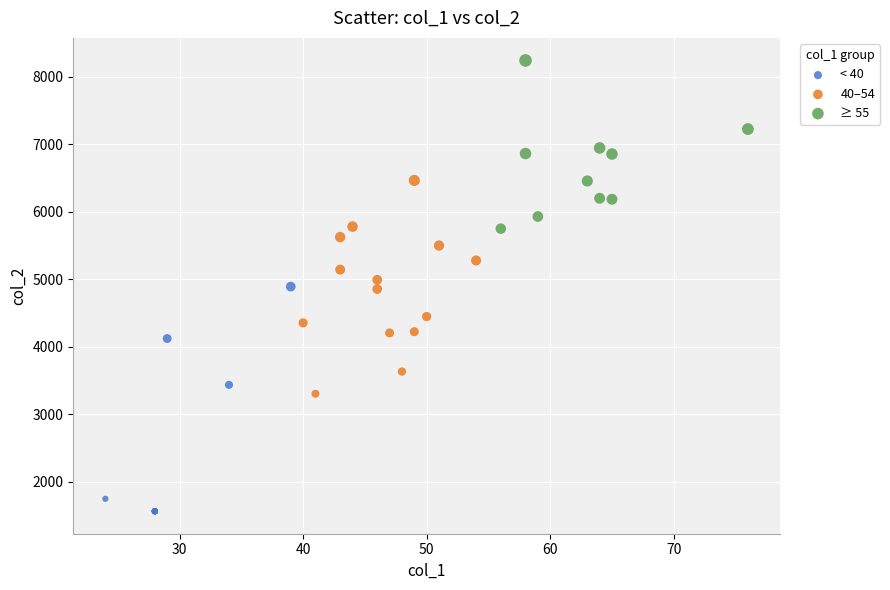

Which series reaches the minimum Y coordinate?

< 40